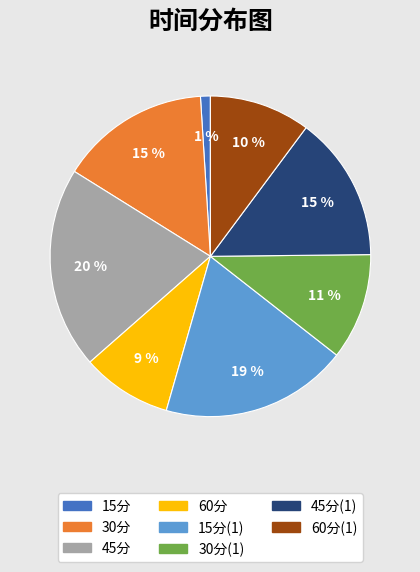

To the nearest percent, what portion does 30分(1) represent?

11%